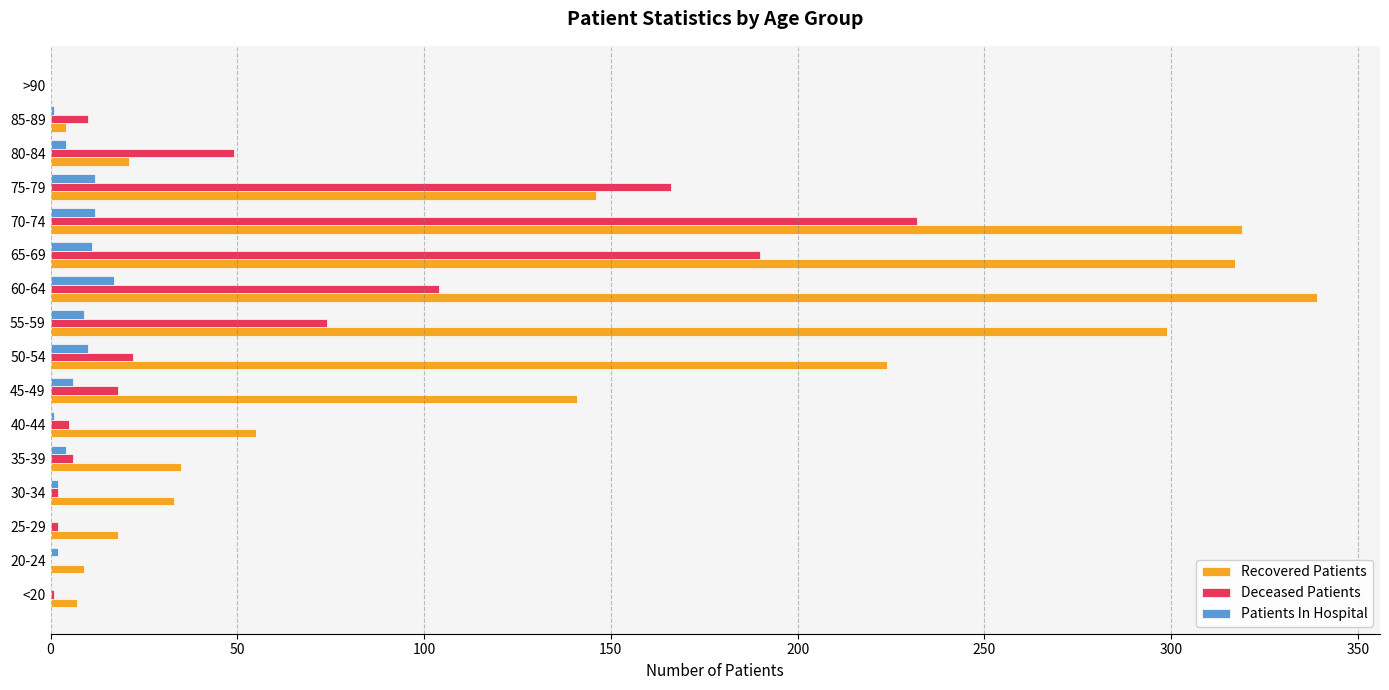

Which series has the largest total across all categories?

Recovered Patients